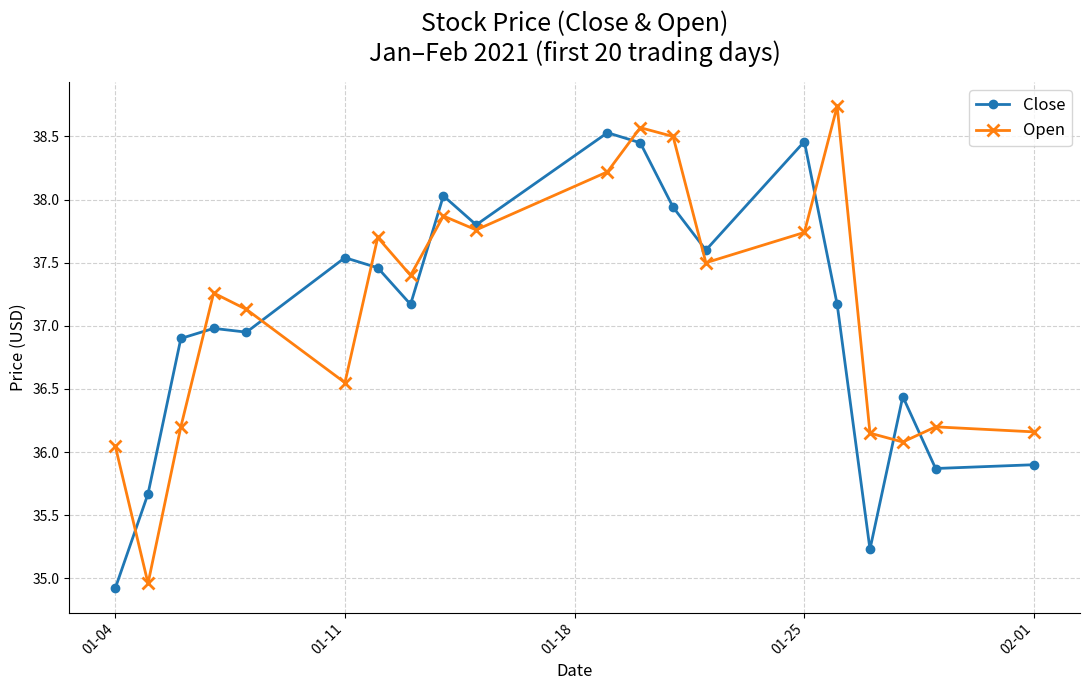

Which series has the largest range (max minus min)?

Open